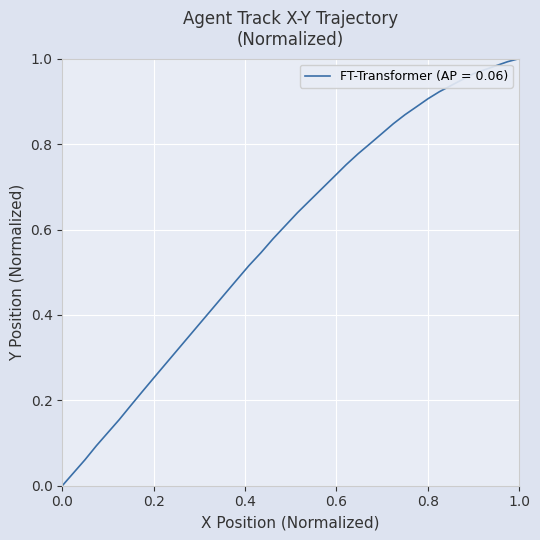

How many positive values are there?

39